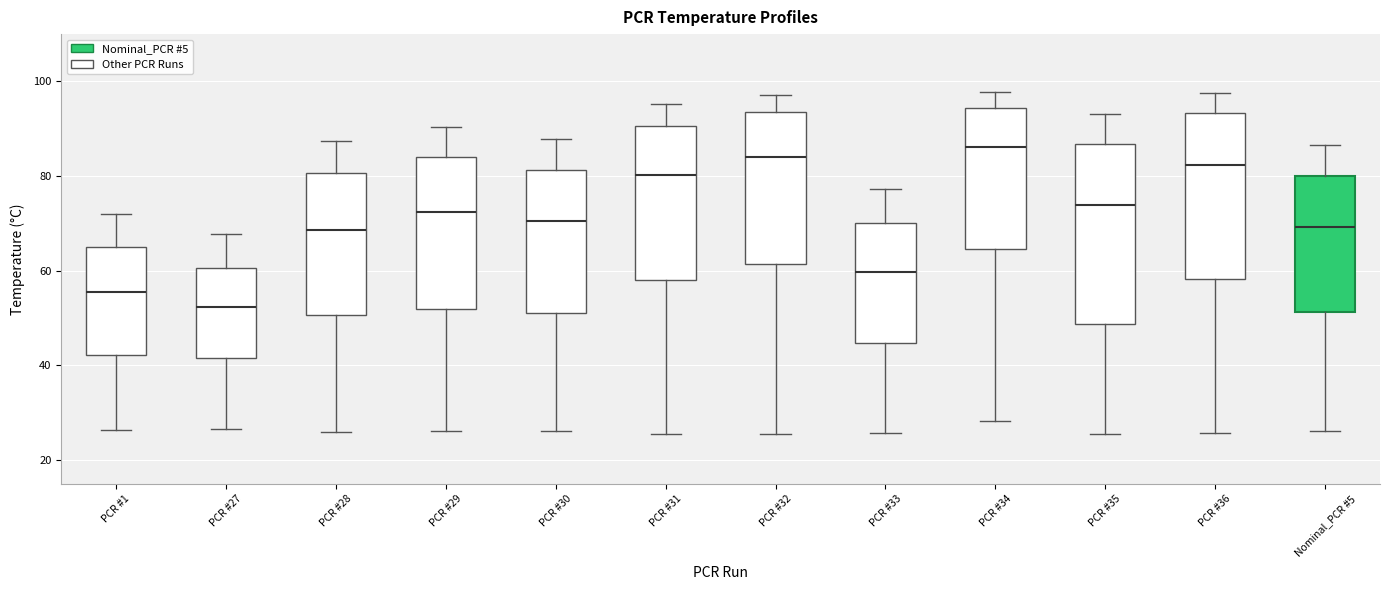

Where does the upper whisker of the box for PCR #29 end on the y-axis? The values are not printed on the chart, so give them approximately, as read against the axis.

90